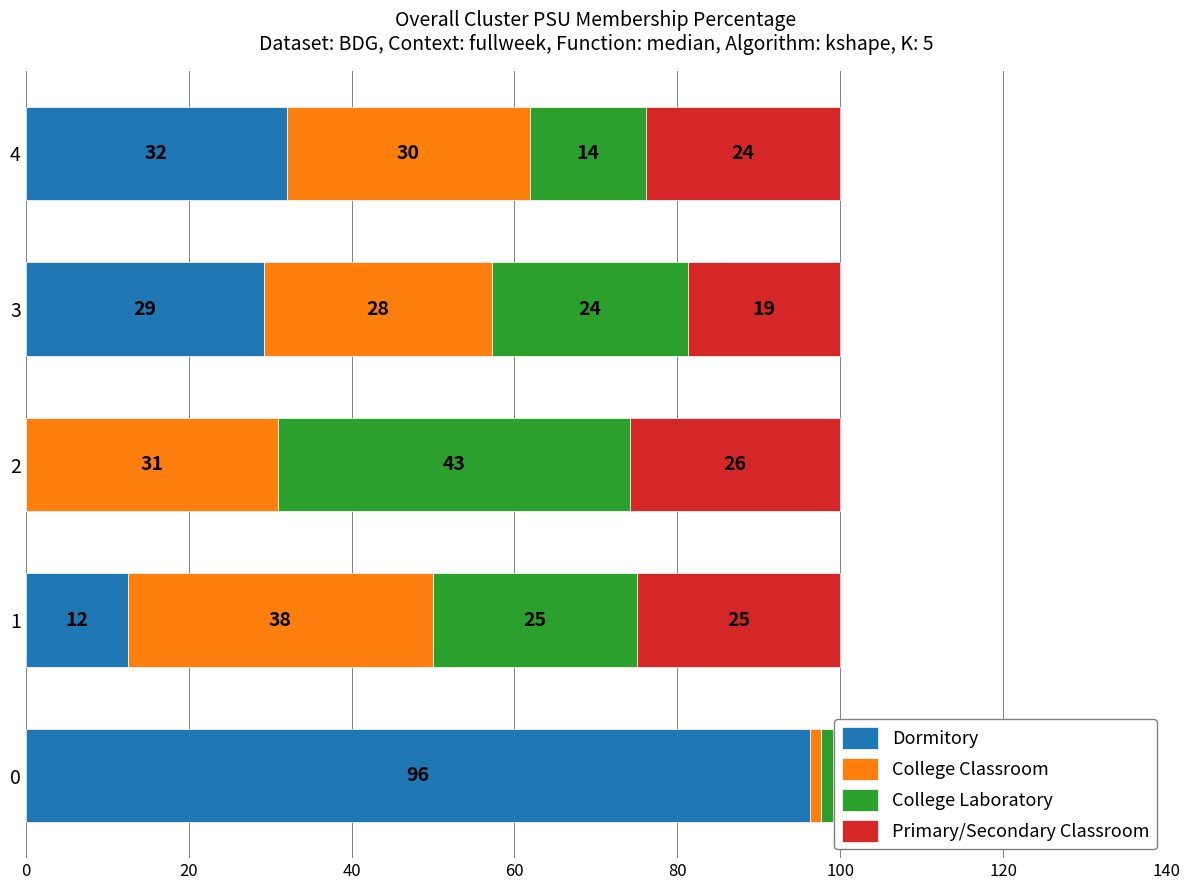

Rank the series at 4 from highest to lowest value.

Dormitory, College Classroom, Primary/Secondary Classroom, College Laboratory